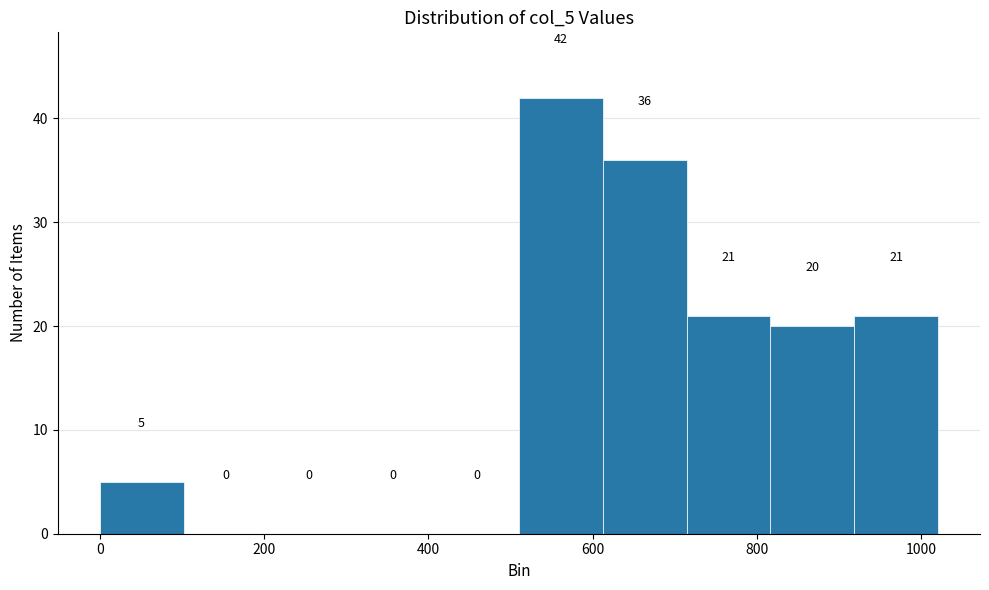

Reading left to right, transcribe this chart: for each bar, give the range it covers on the x-axis and its height. The bar edges are not printed on the chart, so give them approximately, as read against the axis.

0 to 100: 5
100 to 200: 0
200 to 300: 0
300 to 400: 0
400 to 520: 0
520 to 620: 42
620 to 720: 36
720 to 820: 21
820 to 920: 20
920 to 1020: 21